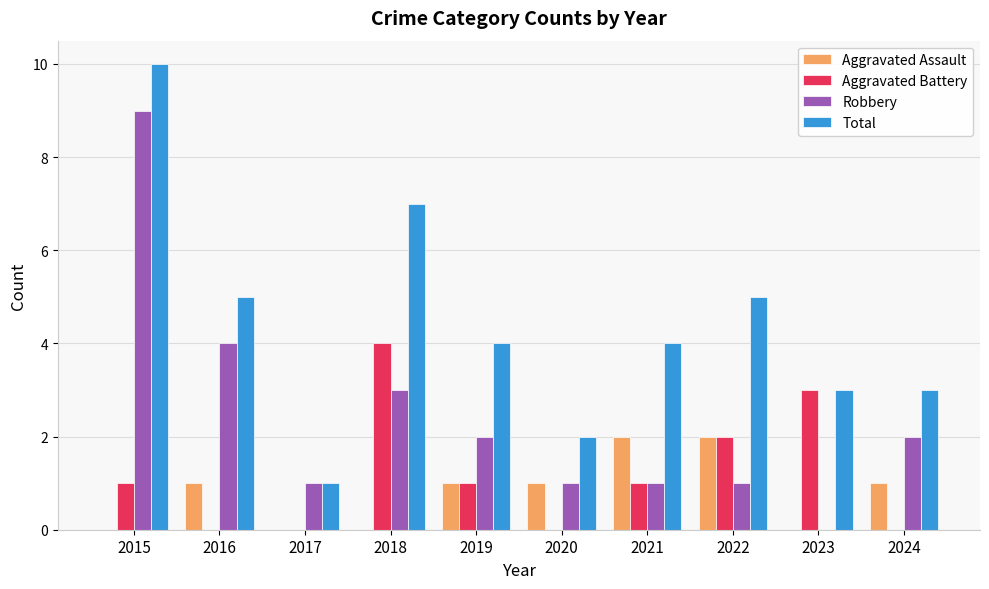

How many Aggravated Assault values are between 0 and 1?

8